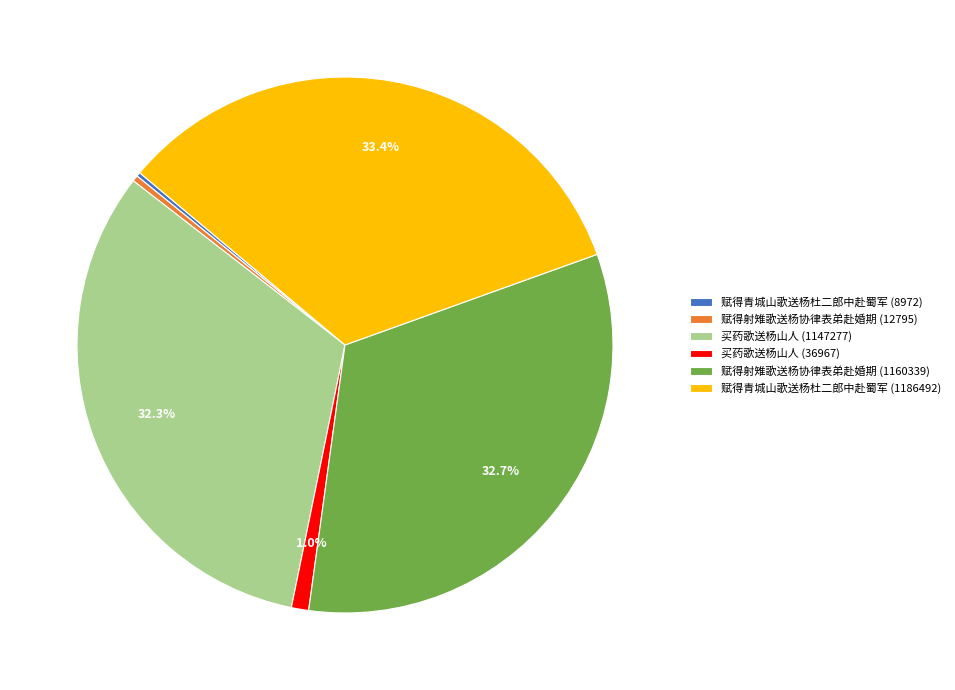

What percentage do 买药歌送杨山人 (1147277) and 买药歌送杨山人 (36967) together represent?

33.3%